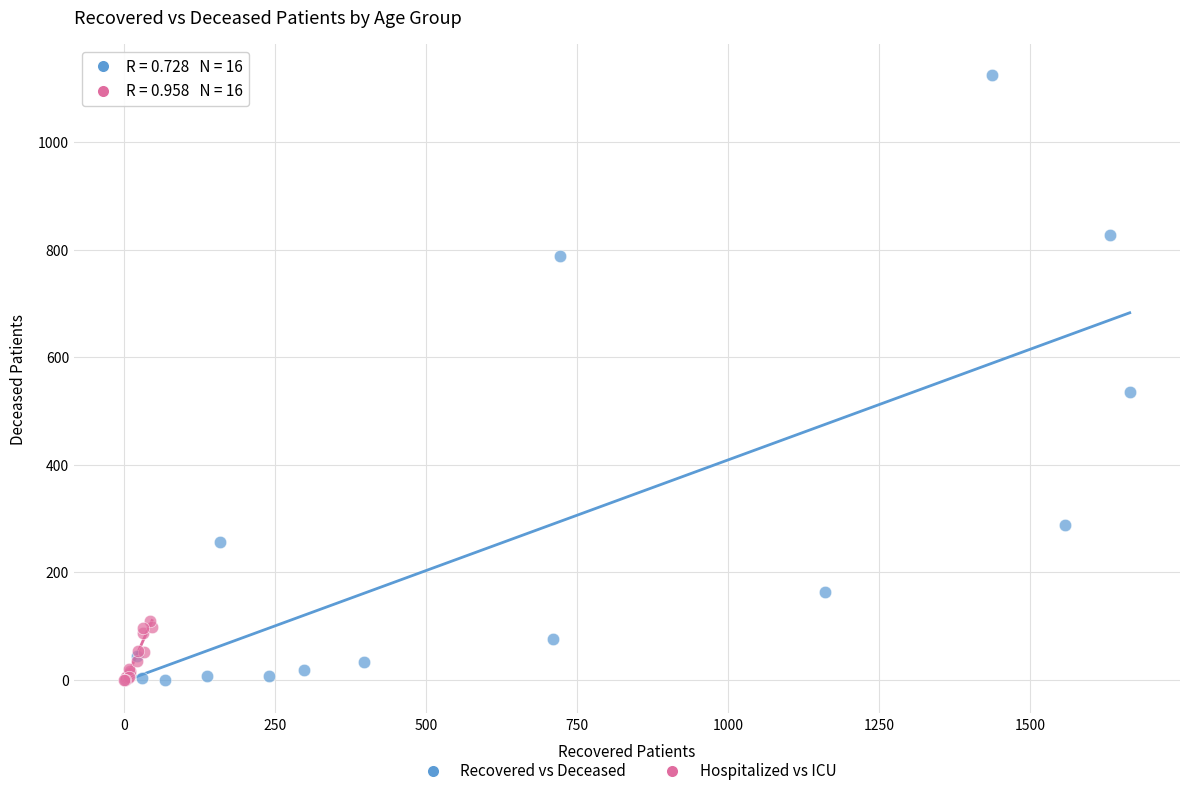

Which series contains the highest Y value?

Recovered vs Deceased